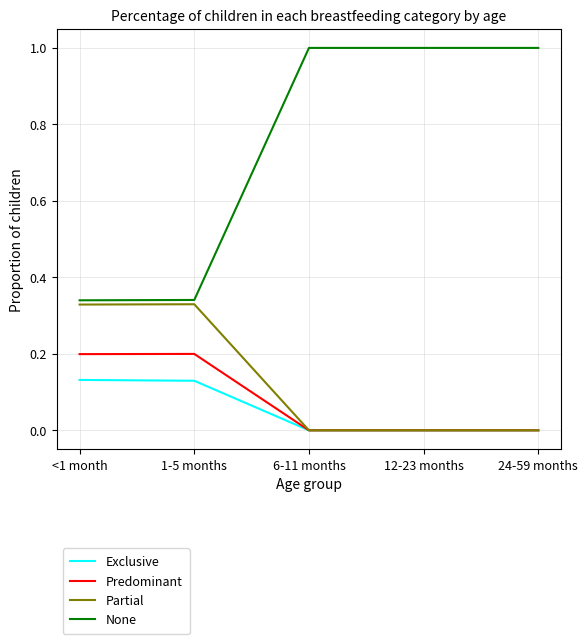

What is the sum of the Predominant values at 12-23 months and 1-5 months?

0.2